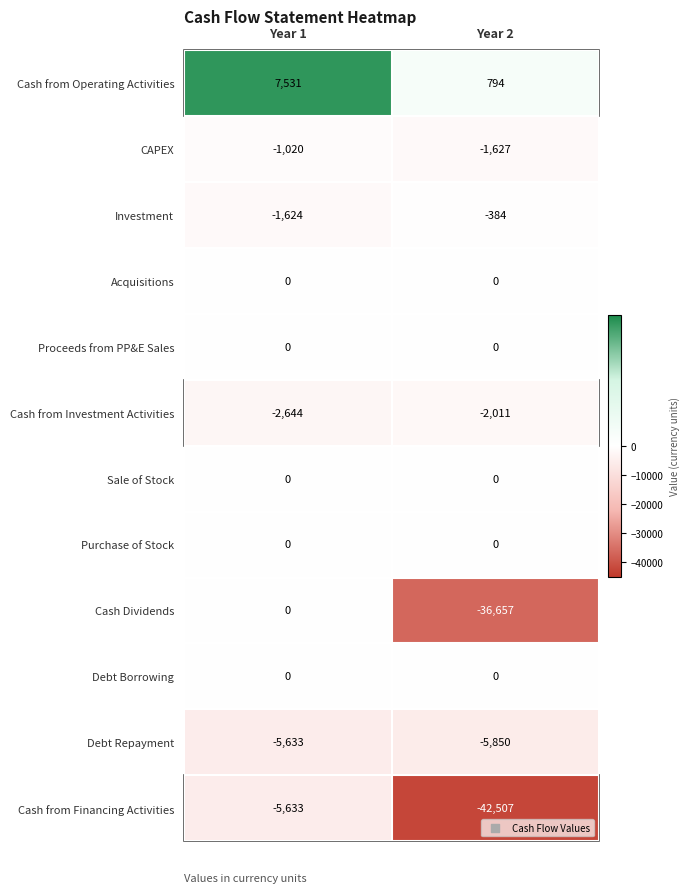

What is the average value of the Cash from Financing Activities series?

-24070